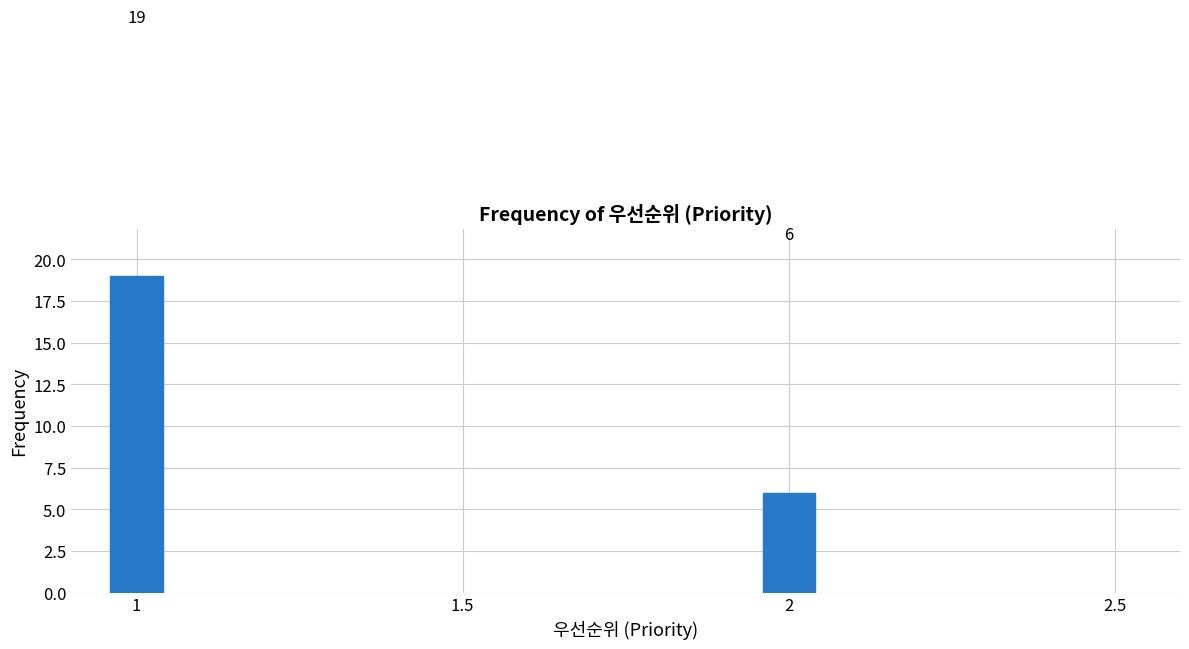

Reading left to right, what are all the values shown in this chart?

1=19	2=6